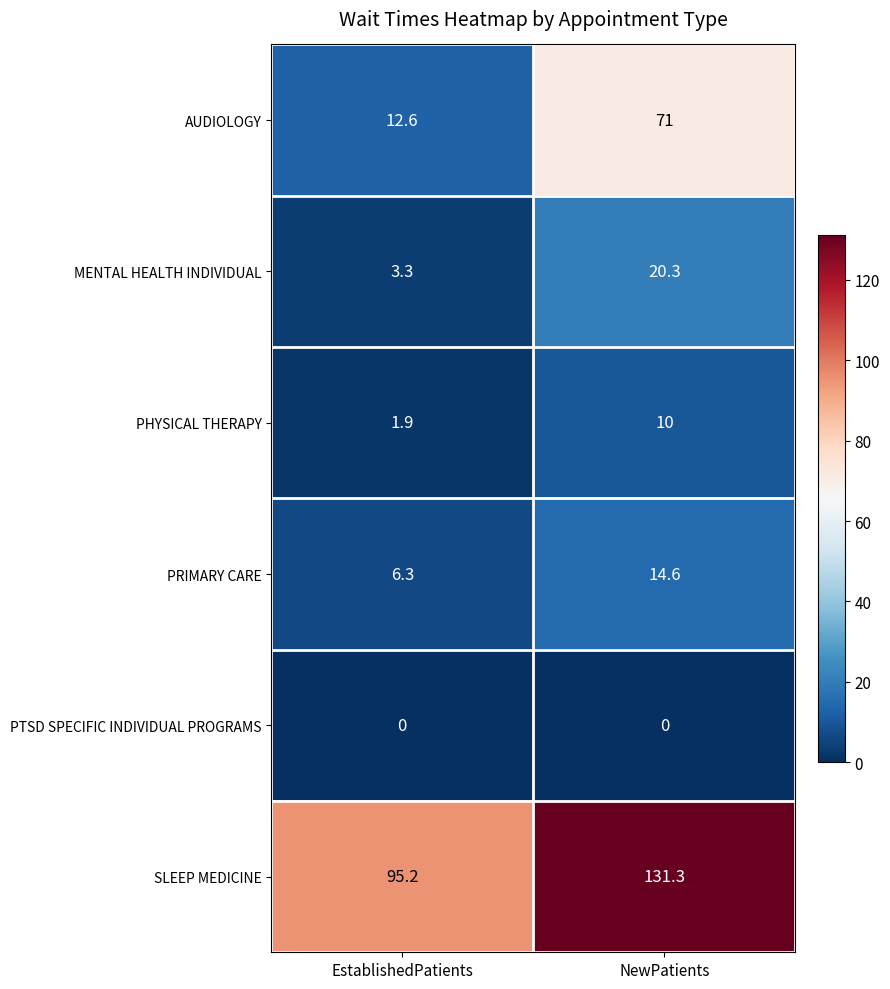

Which series has the widest spread of values?

AUDIOLOGY